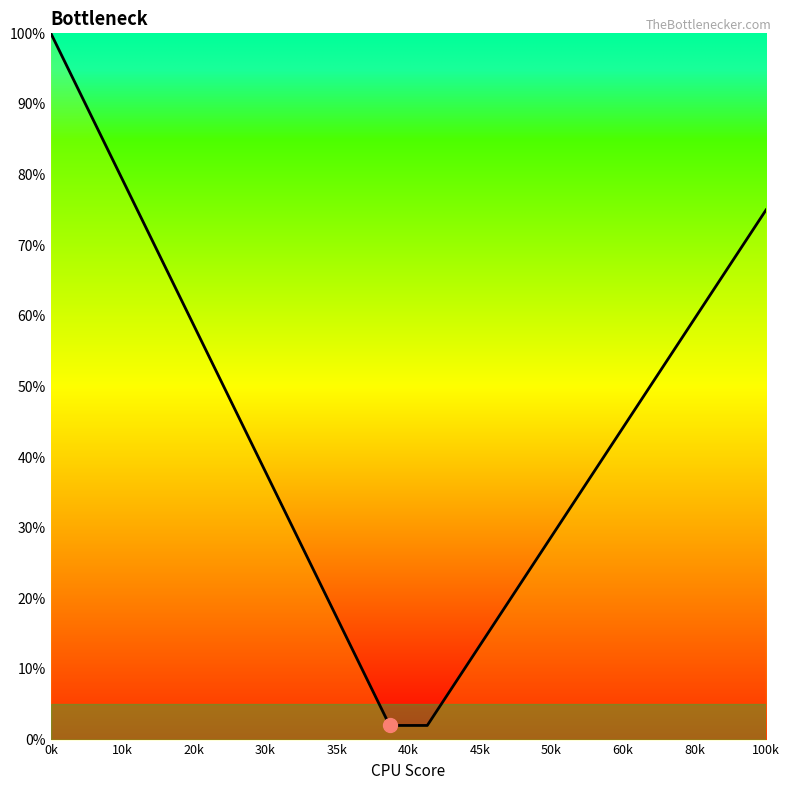

True or false: there are more than 2 points higher than both neighbors.

False